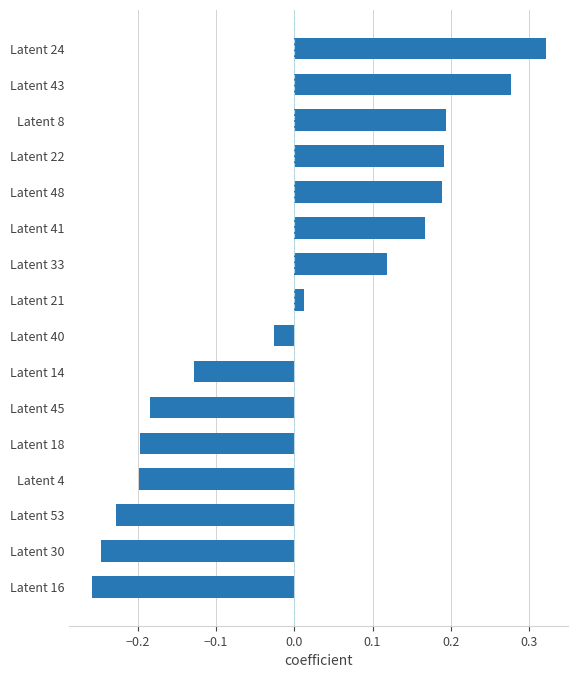

Are the bars grouped side by side (vs. stacked)?

No